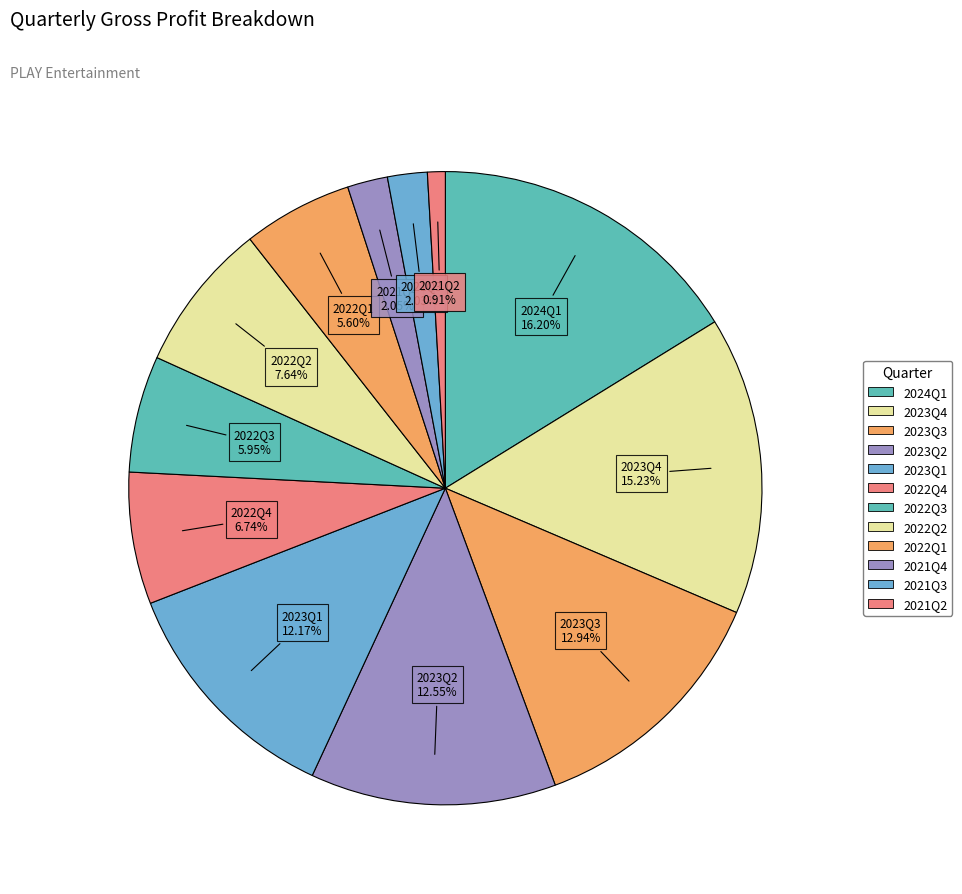

How many slices are in this pie chart?

12